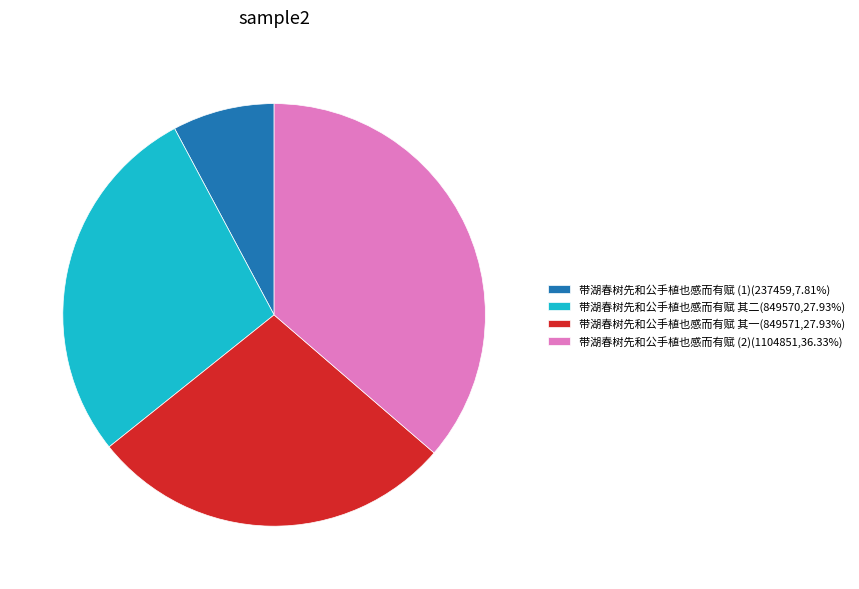

Combined, do 带湖春树先和公手植也感而有赋 (1)(237459,7.81%) and 带湖春树先和公手植也感而有赋 其一(849571,27.93%) account for over 50%?

No